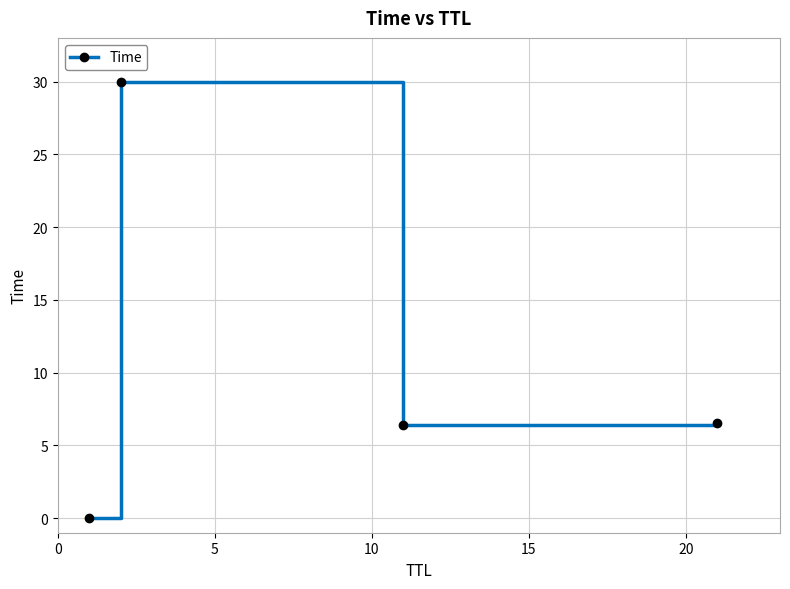

How many interior local peaks (higher than both neighbors) does the data have?

1